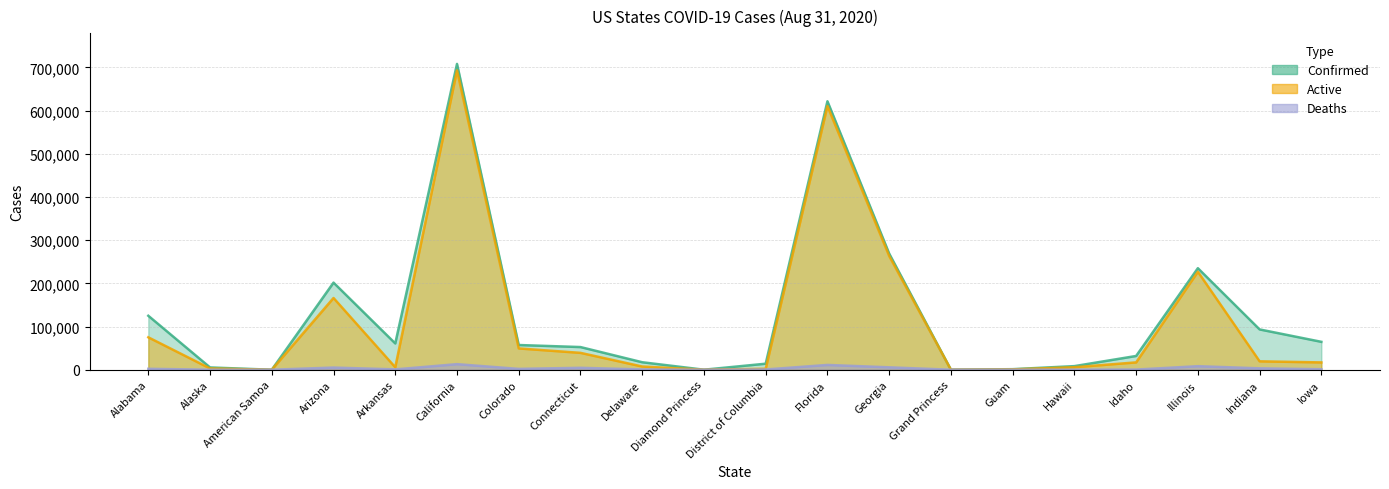

List the series in order of their peak value, lowest first.

Deaths, Active, Confirmed